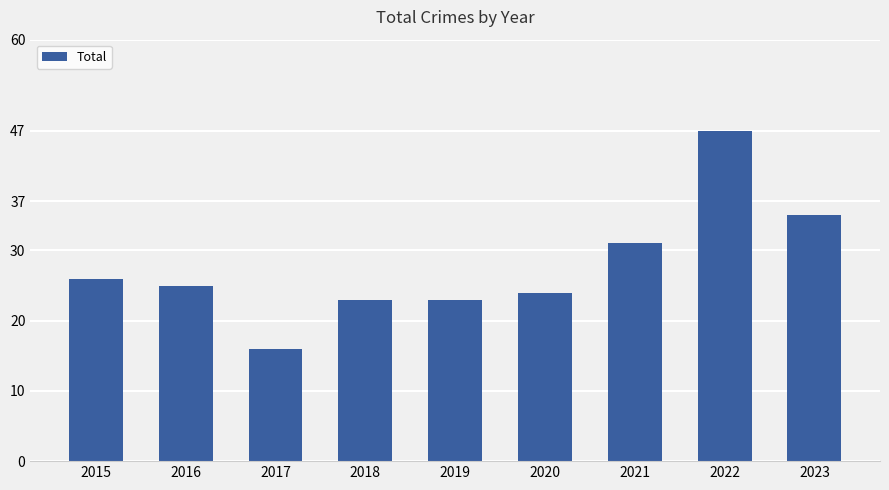

True or false: the data shows 25 at 2016.

True